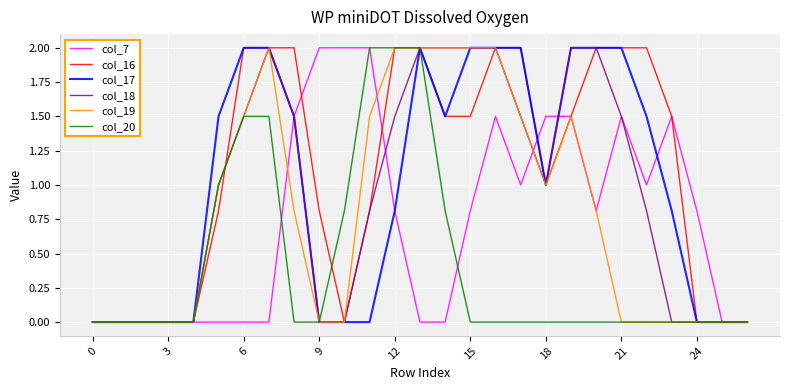

Reading left to right, transcribe all the data shown in this chart.

col_7: 0.0	0.0	0.0	0.0	0.0	0.0	0.0	0.0	1.5	2.0	2.0	2.0	0.8	0.0	0.0	0.8	1.5	1.0	1.5	1.5	0.8	1.5	1.0	1.5	0.8	0.0	0.0
col_16: 0.0	0.0	0.0	0.0	0.0	0.8	2.0	2.0	2.0	0.8	0.0	0.8	2.0	2.0	1.5	1.5	2.0	2.0	1.0	1.5	2.0	2.0	2.0	1.5	0.0	0.0	0.0
col_17: 0.0	0.0	0.0	0.0	0.0	1.5	2.0	2.0	1.5	0.0	0.0	0.0	0.8	2.0	1.5	2.0	2.0	2.0	1.0	2.0	2.0	2.0	1.5	0.8	0.0	0.0	0.0
col_18: 0.0	0.0	0.0	0.0	0.0	1.0	1.5	2.0	1.5	0.0	0.0	0.8	1.5	2.0	2.0	2.0	2.0	1.5	1.0	2.0	2.0	1.5	0.8	0.0	0.0	0.0	0.0
col_19: 0.0	0.0	0.0	0.0	0.0	1.0	1.5	2.0	0.8	0.0	0.0	1.5	2.0	2.0	2.0	2.0	2.0	1.5	1.0	1.5	0.8	0.0	0.0	0.0	0.0	0.0	0.0
col_20: 0.0	0.0	0.0	0.0	0.0	1.0	1.5	1.5	0.0	0.0	0.8	2.0	2.0	2.0	0.8	0.0	0.0	0.0	0.0	0.0	0.0	0.0	0.0	0.0	0.0	0.0	0.0